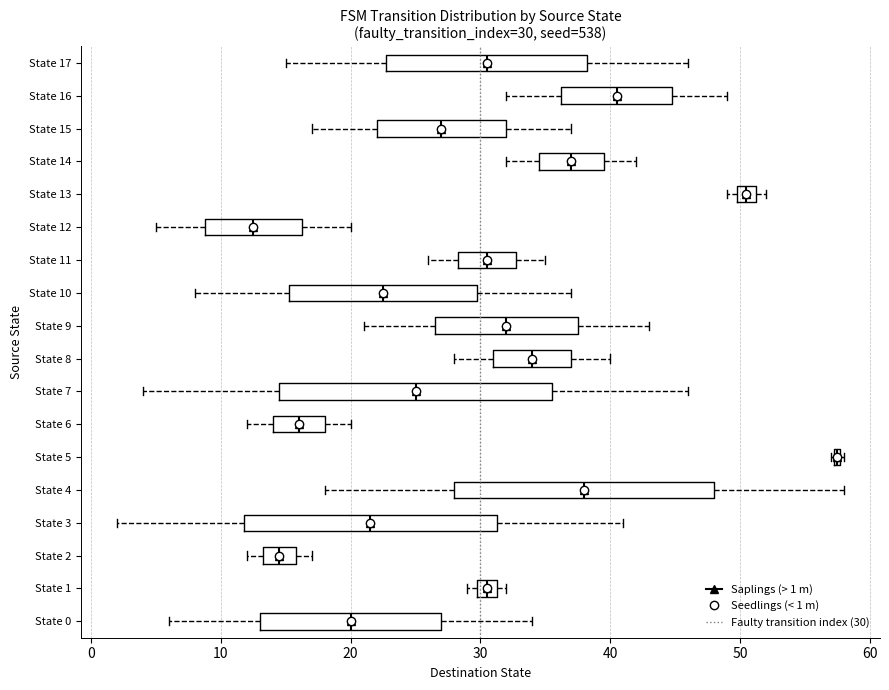

Comparing the boxes themselves (not the whiskers), which one is the widest?

State 7